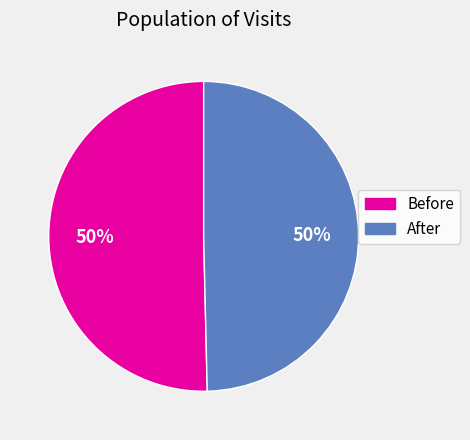

What percentage is the Before slice, to the nearest percent?

50%